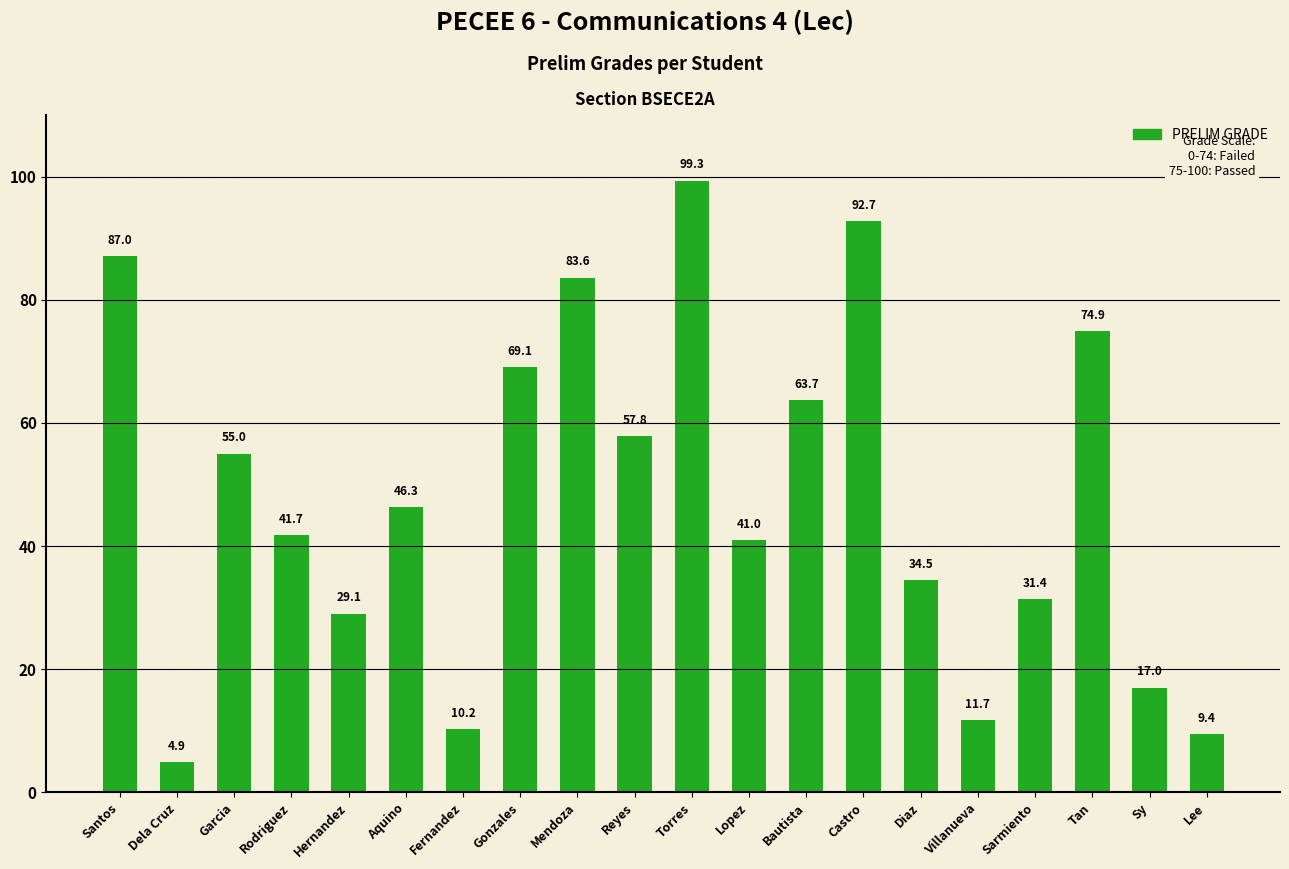

Where does the data first go above 46?

Santos